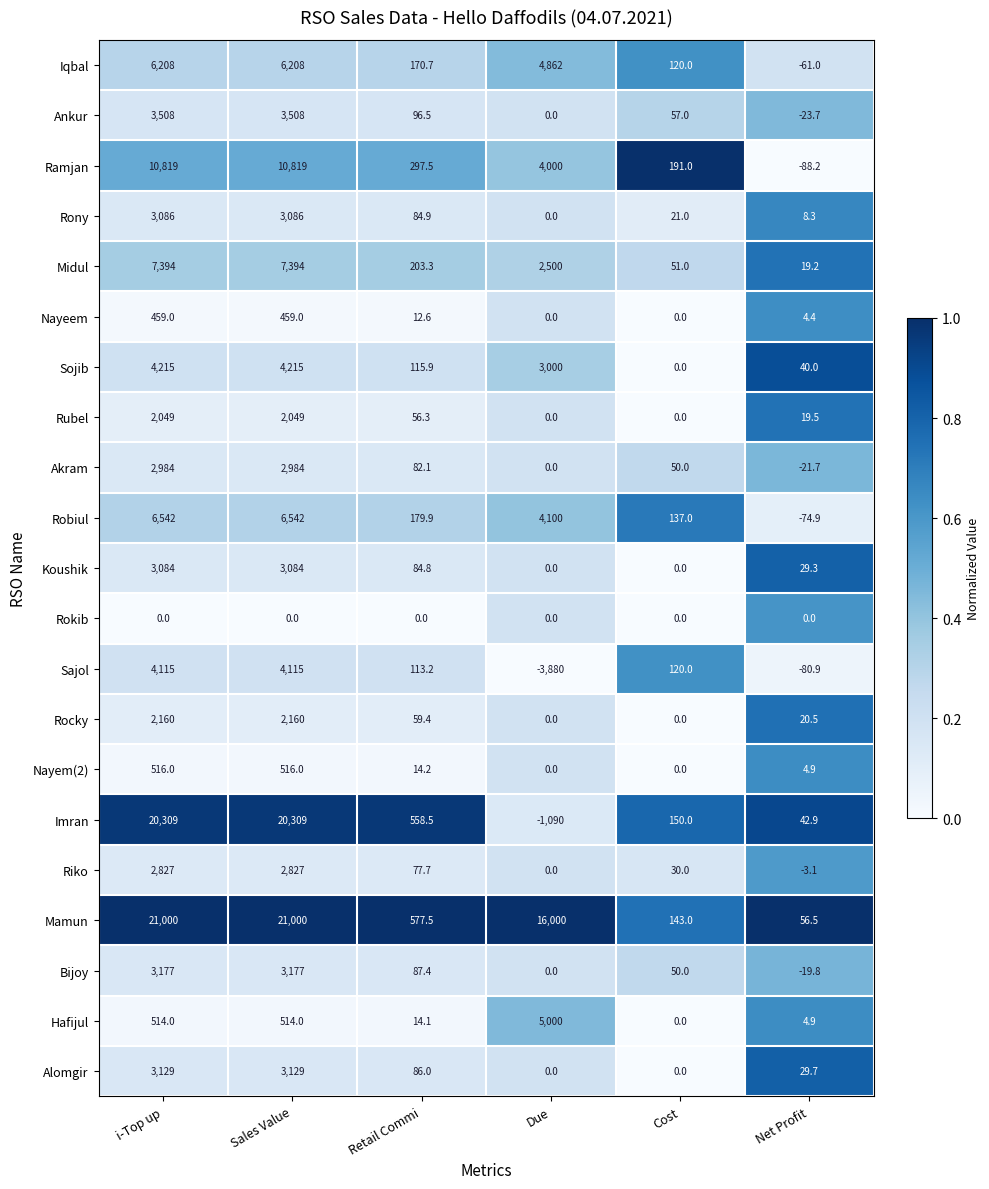

What is the difference between the second highest and minimum values in the Ankur series?

3531.7